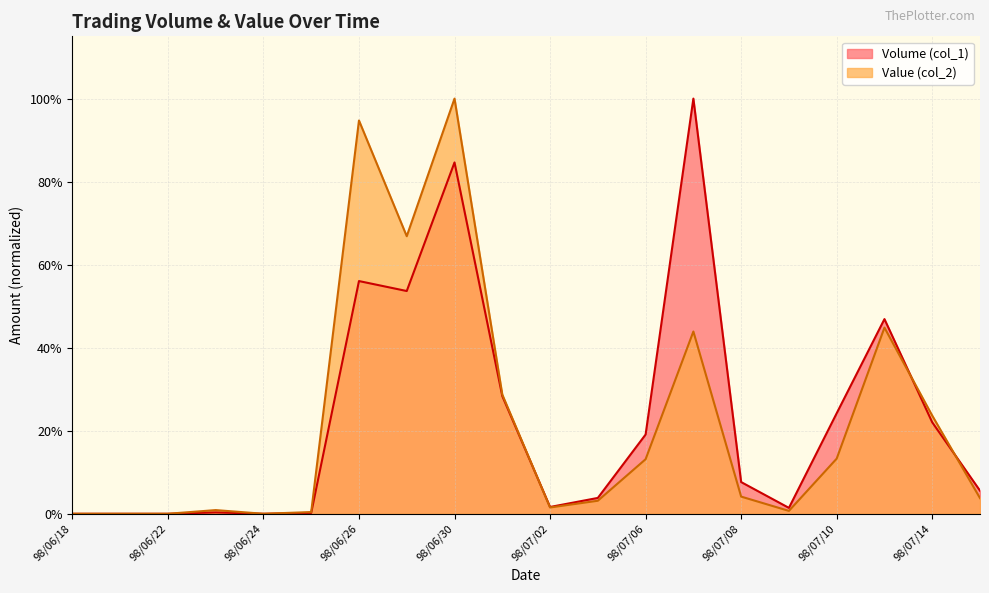

What is the average value of the Value (col_2) series?

0.2